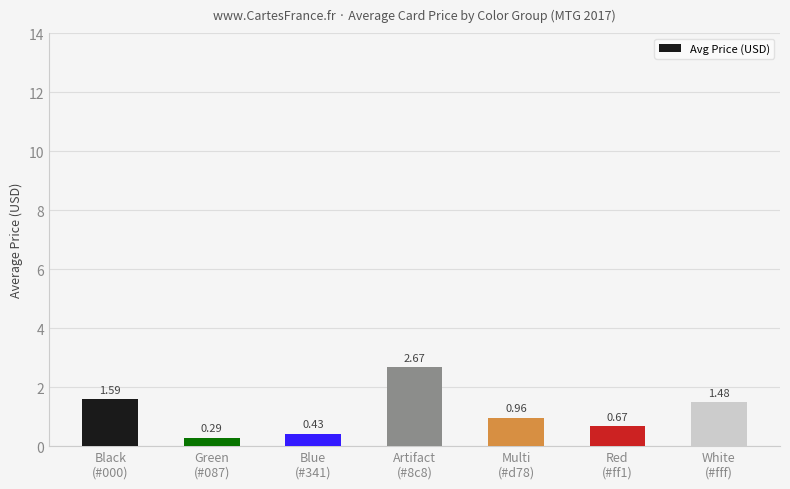

What position from the left is Green
(#087)?

2